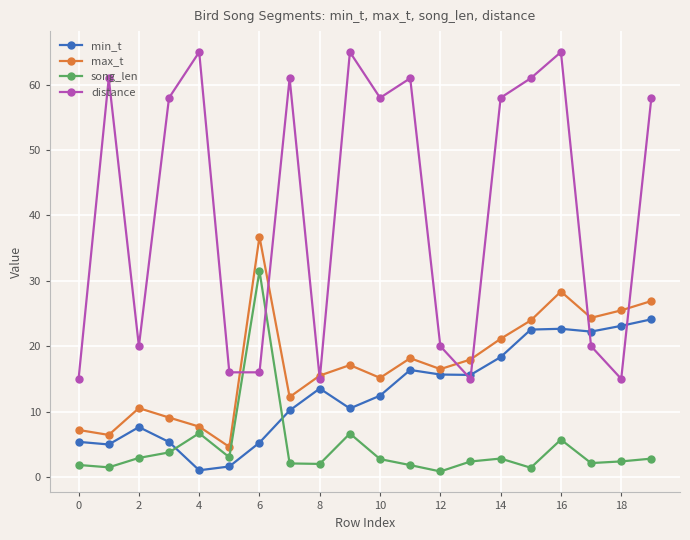

Which series has the largest range (max minus min)?

distance